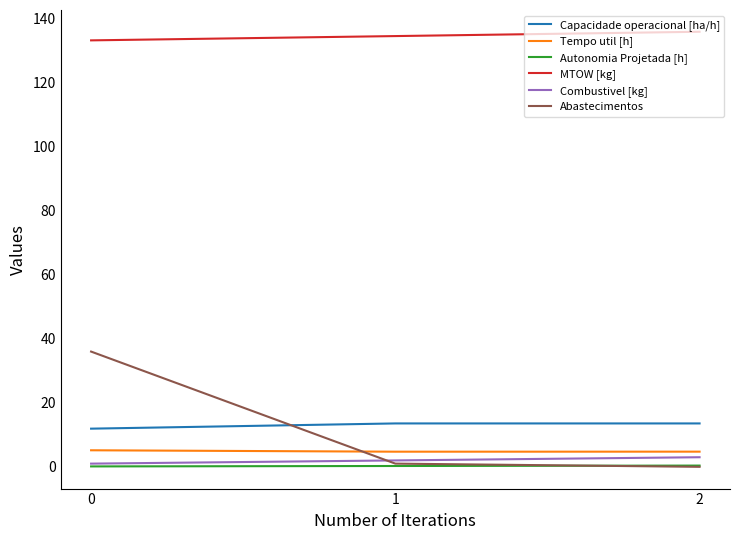

Rank the series by their maximum value, from lowest to highest.

Autonomia Projetada [h], Combustivel [kg], Tempo util [h], Capacidade operacional [ha/h], Abastecimentos, MTOW [kg]